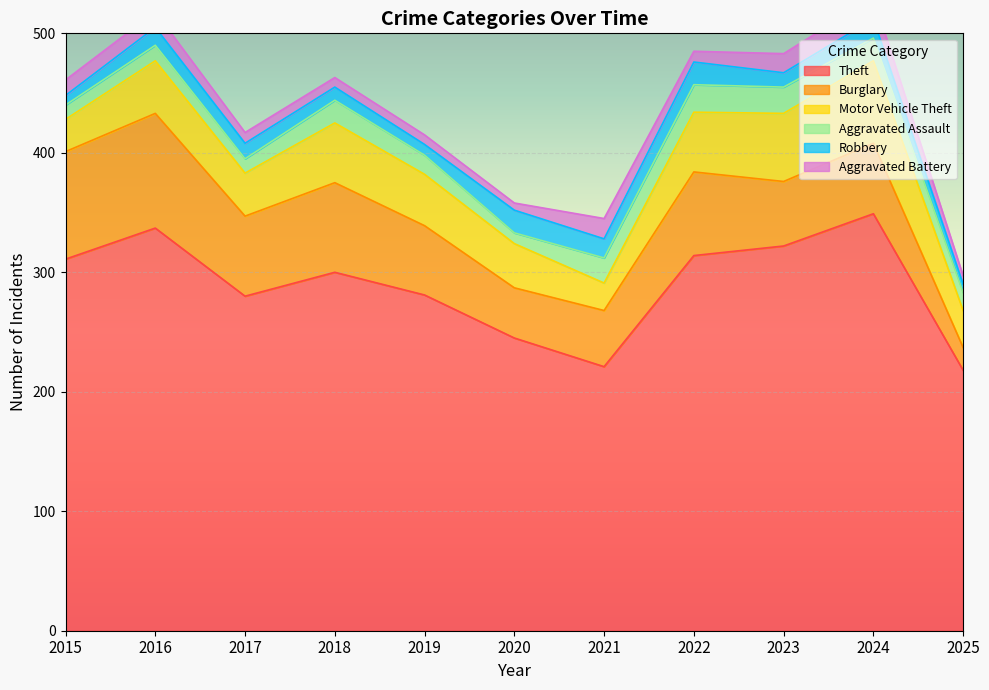

What is the maximum value shown in the chart?

349